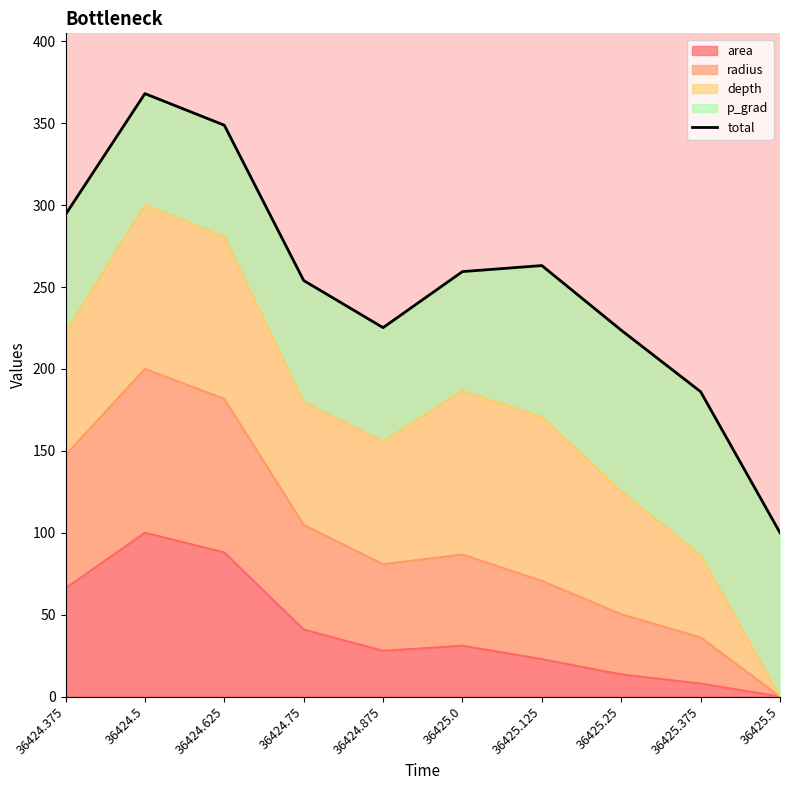

List the labels in order of value, largest first.

36424.5, 36424.625, 36424.375, 36425.125, 36425.0, 36424.75, 36424.875, 36425.25, 36425.375, 36425.5